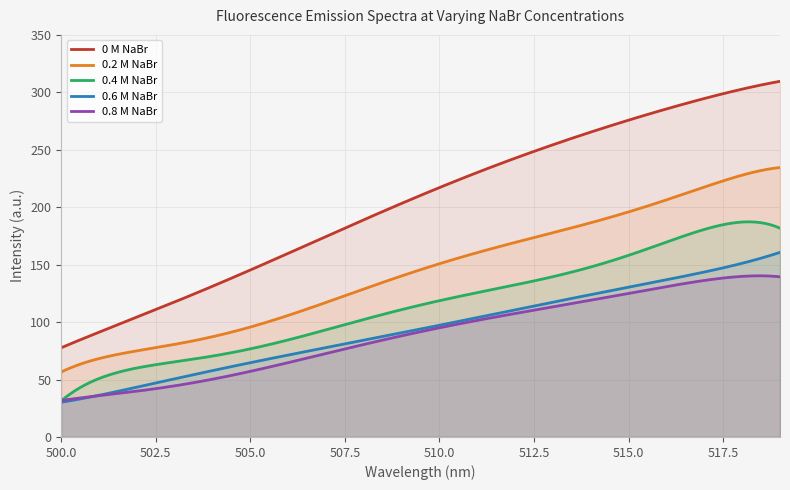

Which series has the largest range (max minus min)?

0 M NaBr